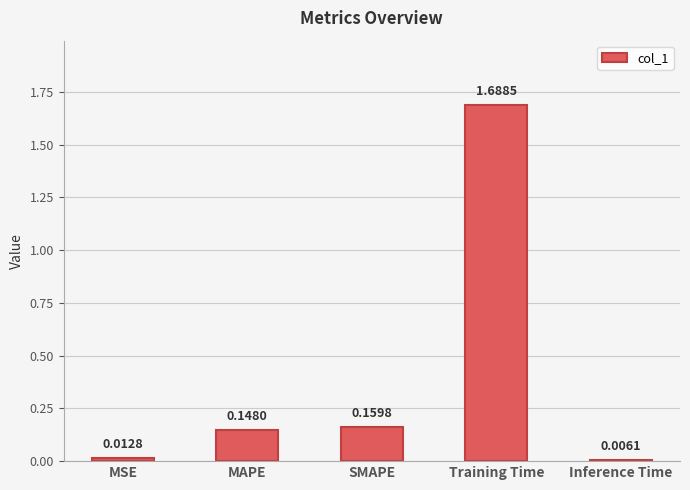

Where is the data nearest to the value 0?

Inference Time